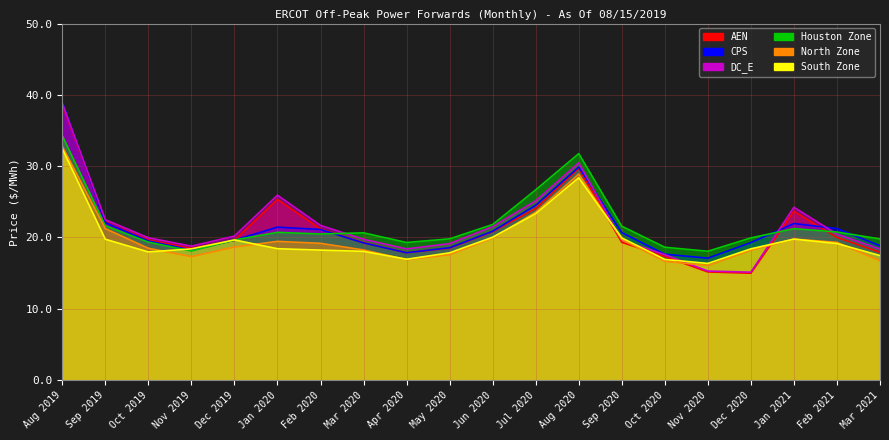

What is the average value of the North Zone series?

19.9